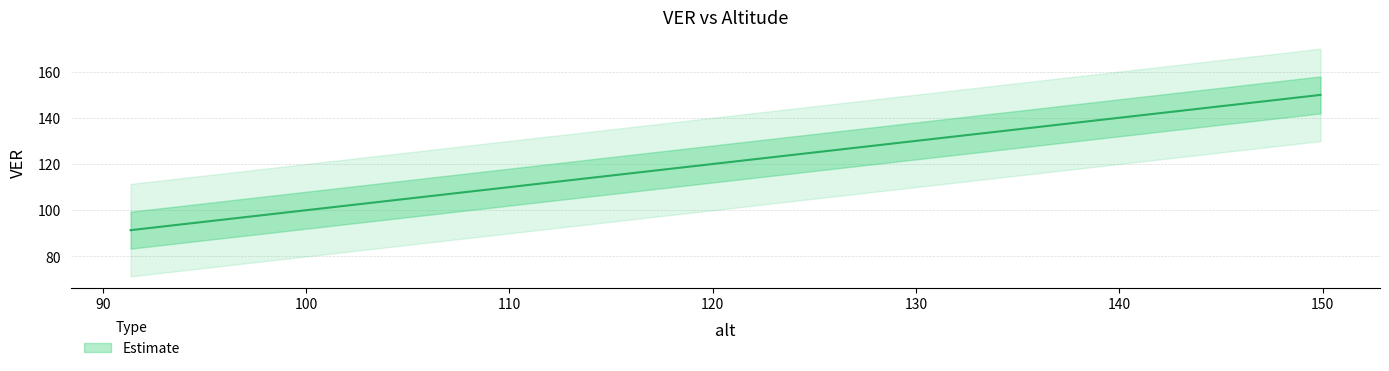

How many values exceed 135?

17